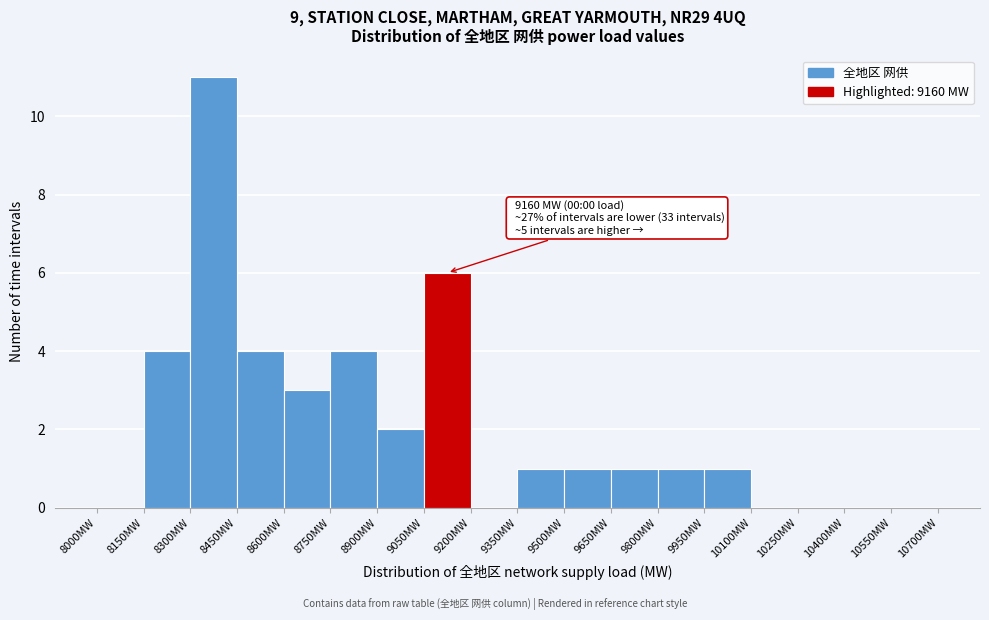

Which range on the x-axis has the tallest bar?

8300 to 8450